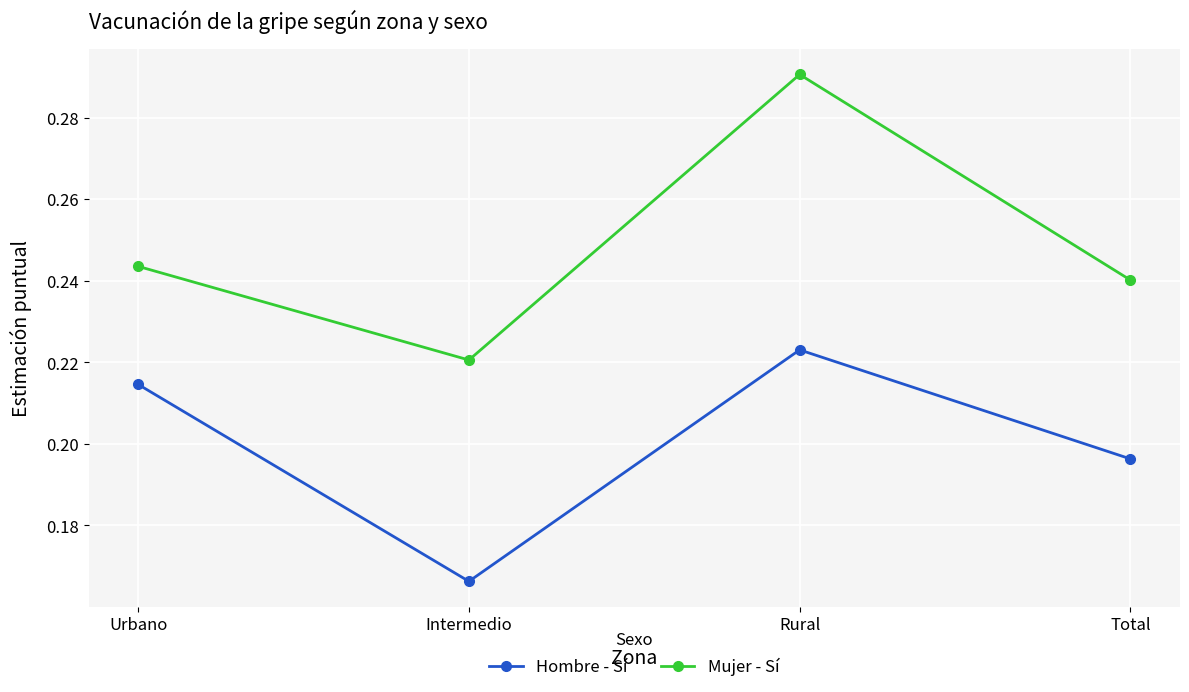

At which label does Hombre - Sí reach its minimum?

Intermedio